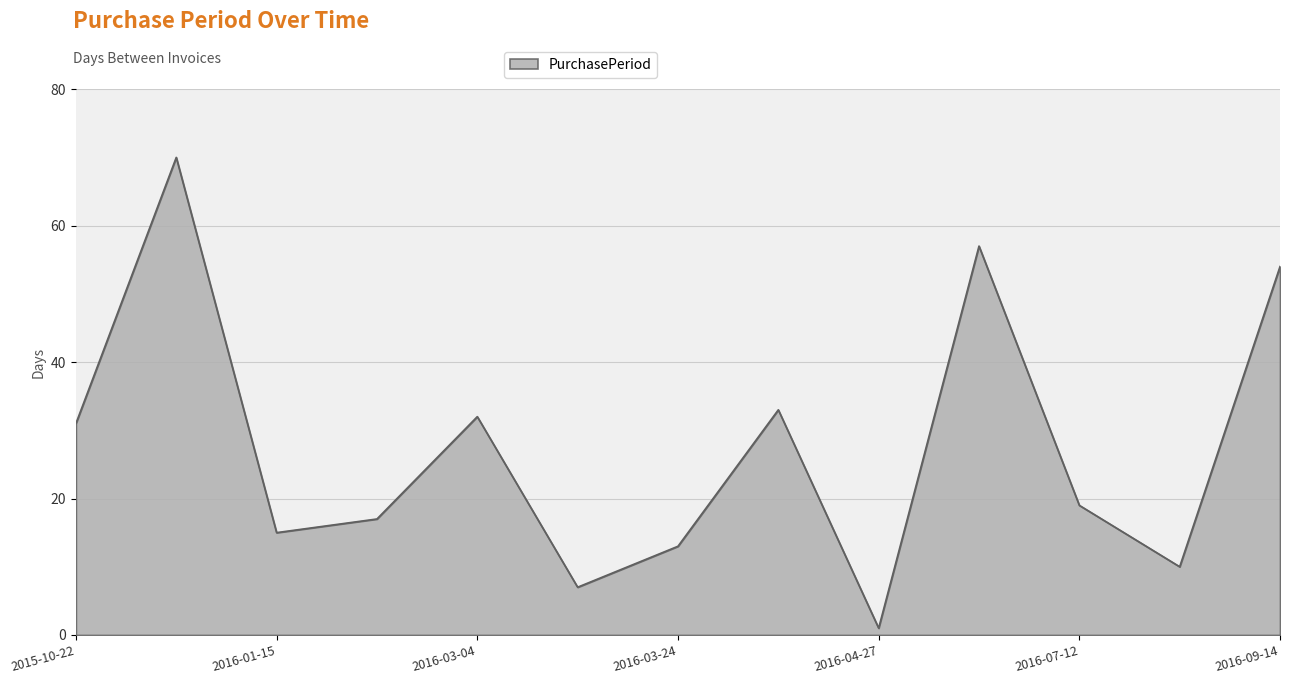

What is the greatest value displayed?

70